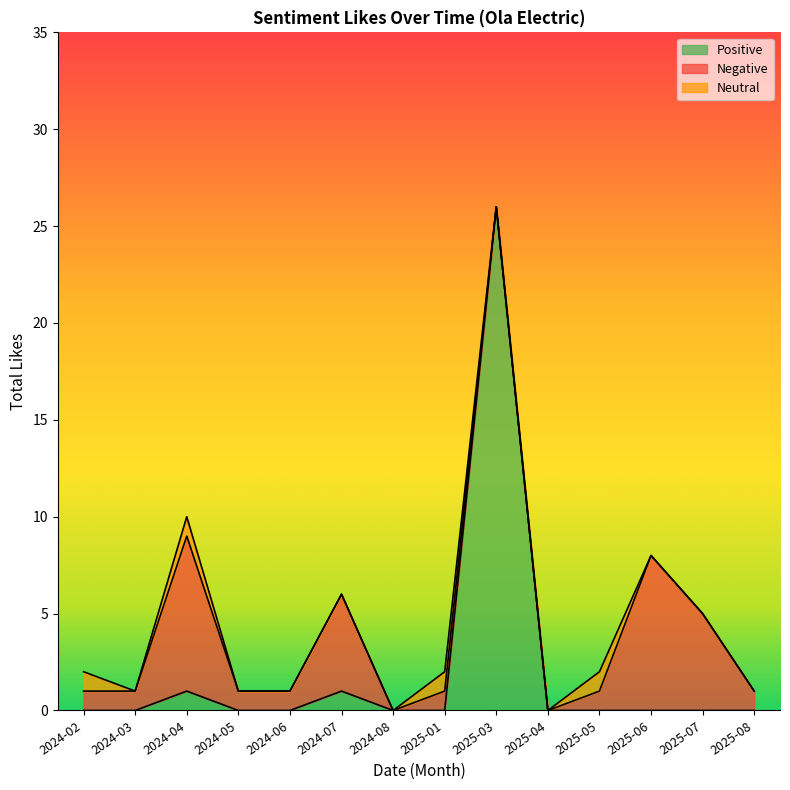

True or false: Neutral has a value of 2 at 2025-05.

False